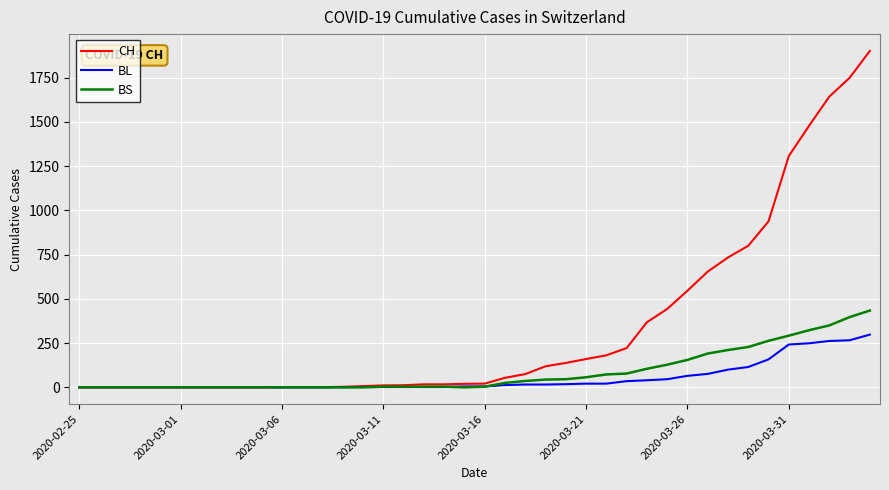

Which series has the largest total across all categories?

CH